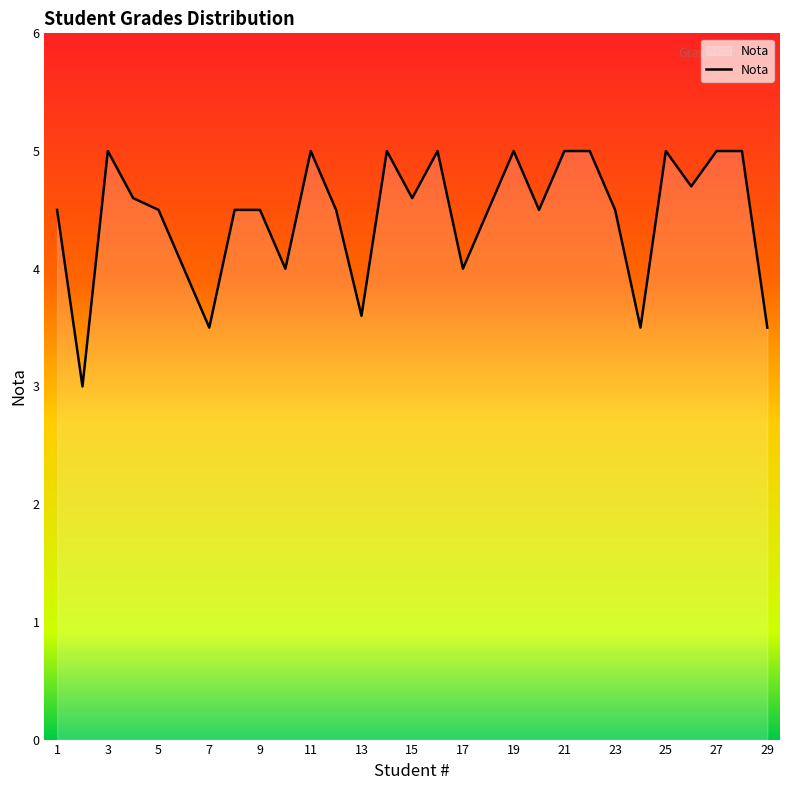

How many interior local valleys (lower than both neighbors) does the data have?

9